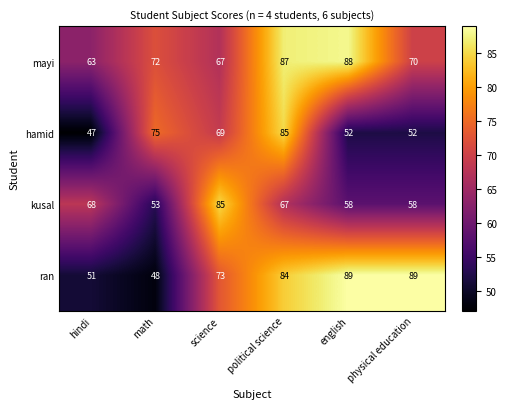

What is the sum of all kusal values?

389